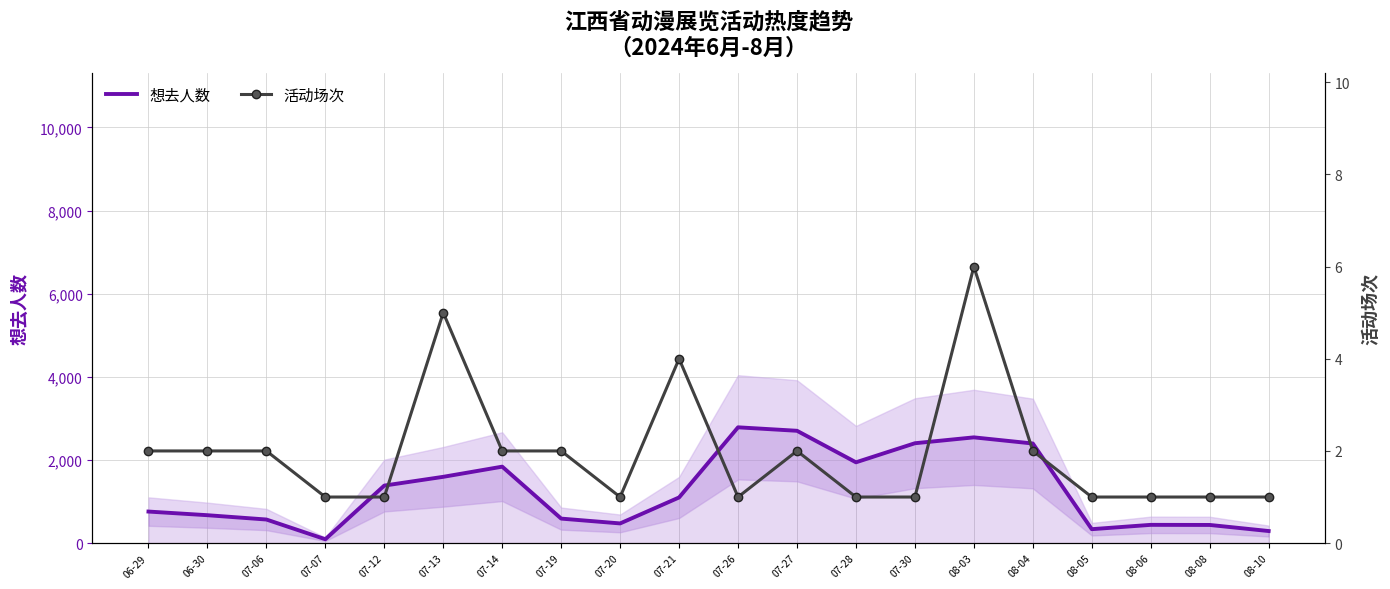

What is the sum of all 想去人数 values?

25346.0